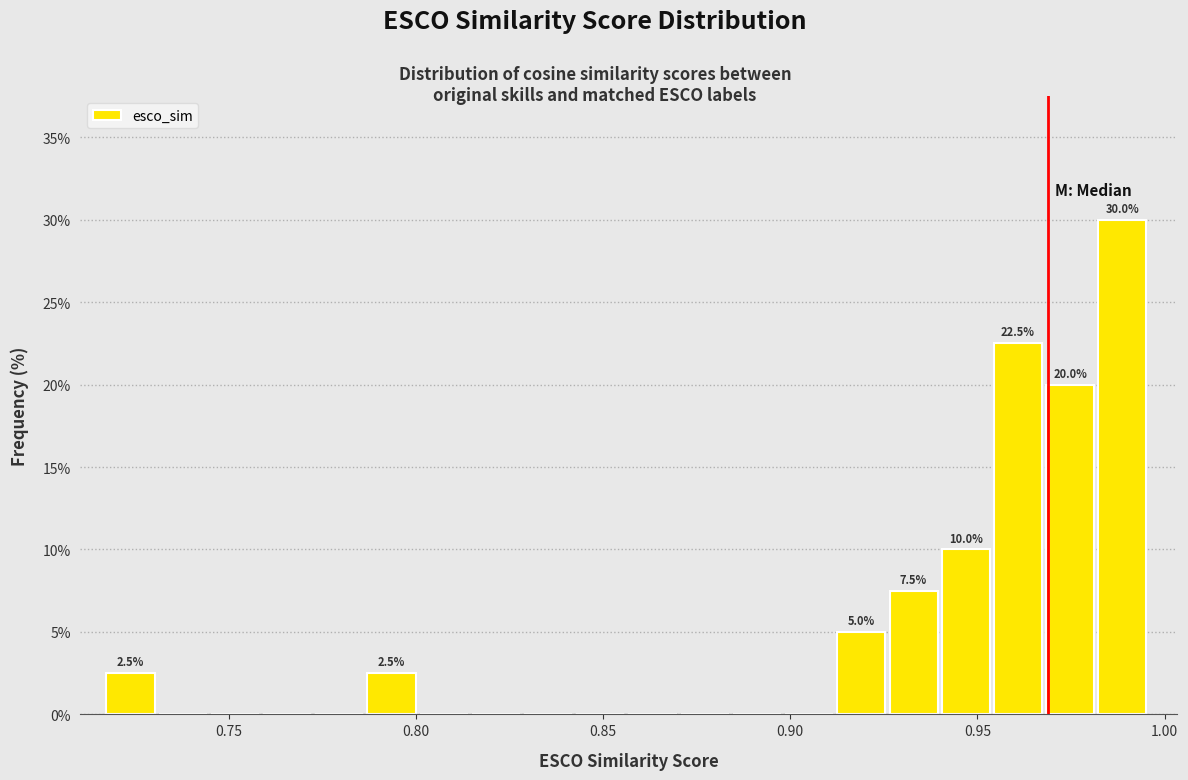

Around what value on the x-axis is the tallest bar? Give the approximate position of its centre, as read against the axis.

0.990